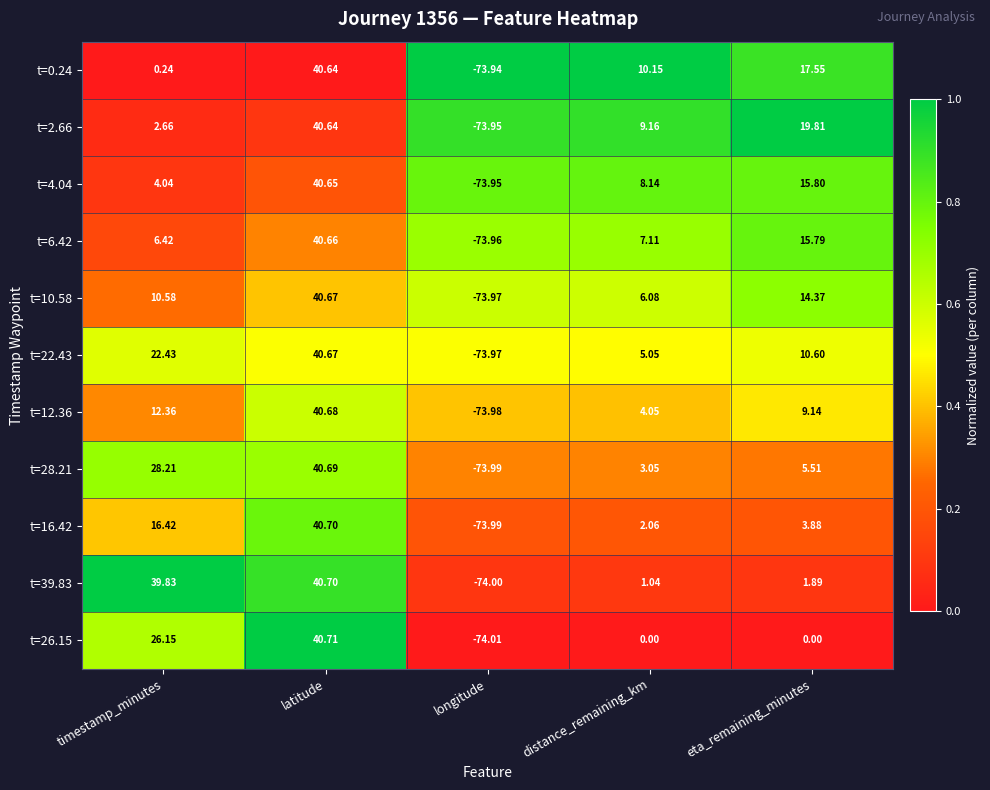

Rank the series at eta_remaining_minutes from lowest to highest value.

t=26.15, t=39.83, t=16.42, t=28.21, t=12.36, t=22.43, t=10.58, t=6.42, t=4.04, t=0.24, t=2.66